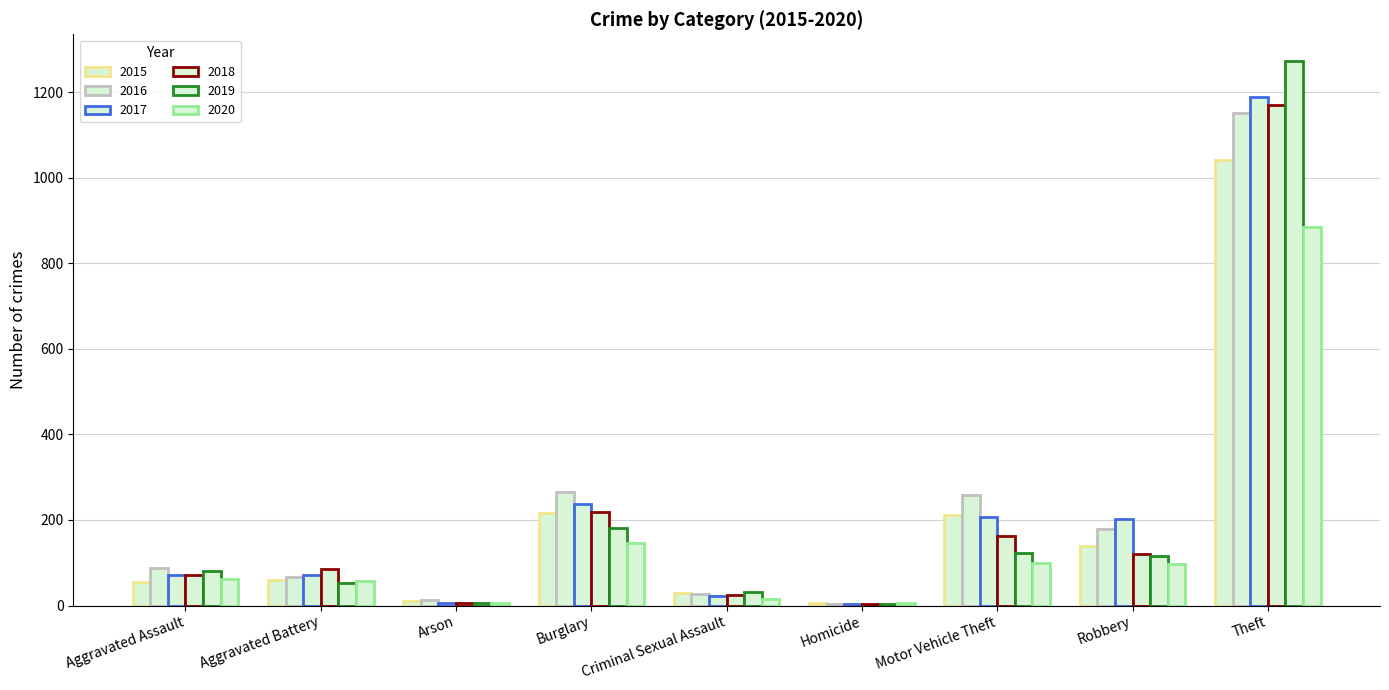

How many distinct data groups are displayed?

6